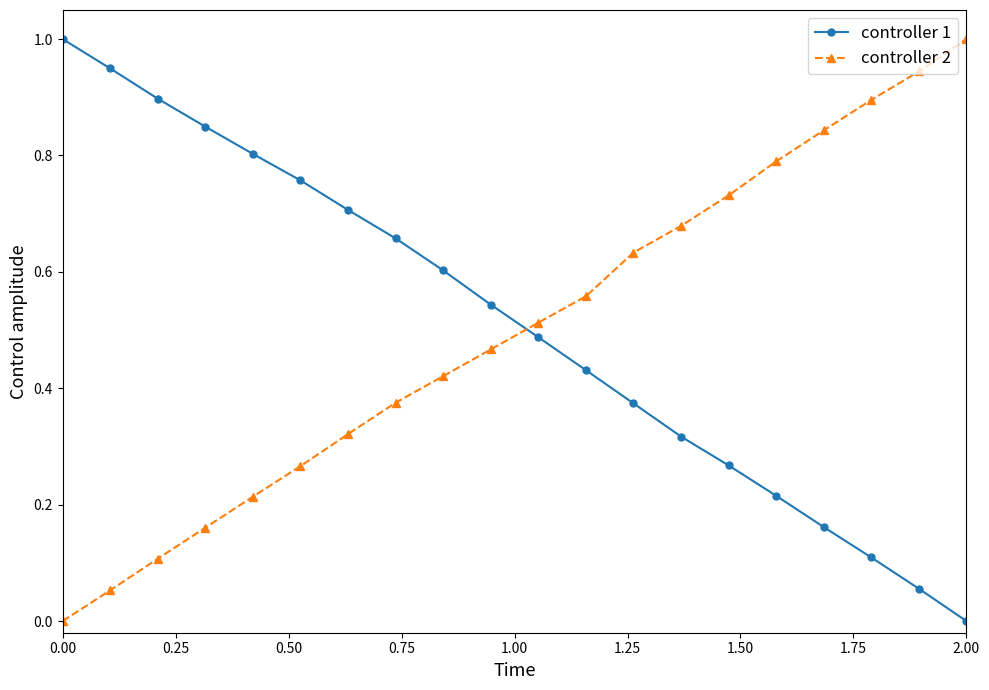

Which series ends up on top after the final intersection of controller 2 and controller 1?

controller 2